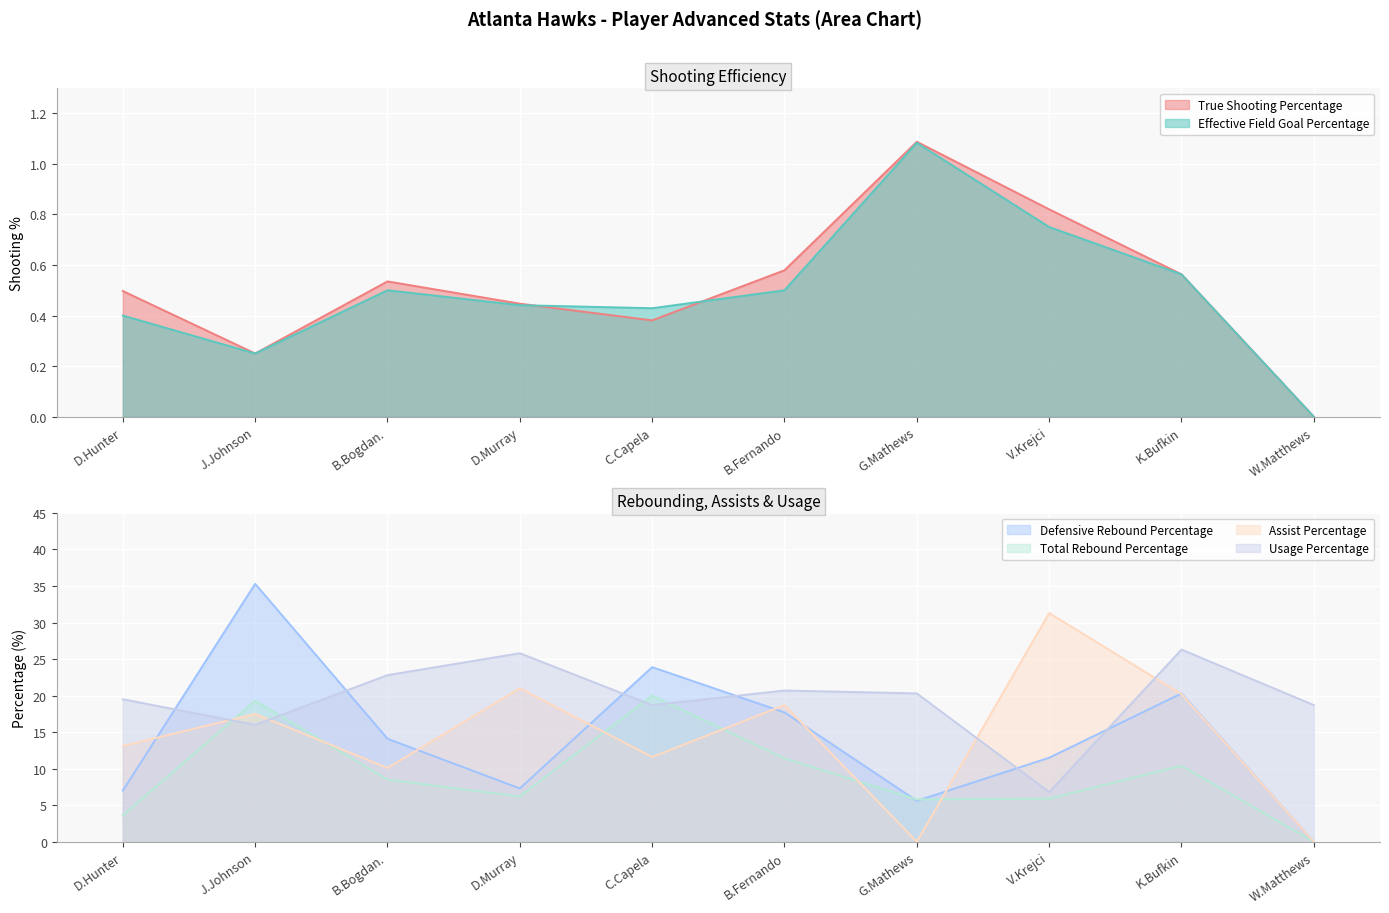

True or false: Defensive Rebound Percentage and Effective Field Goal Percentage intersect in this chart.

False